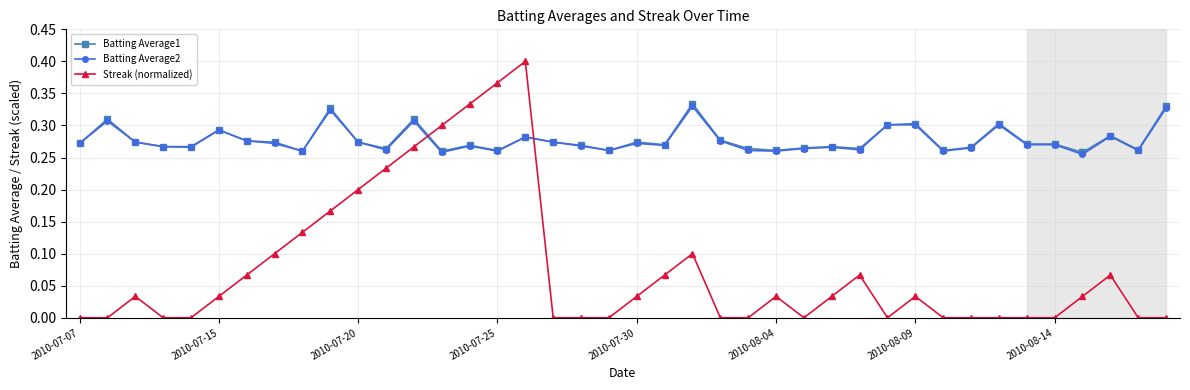

Which series has the widest spread of values?

Streak (normalized)